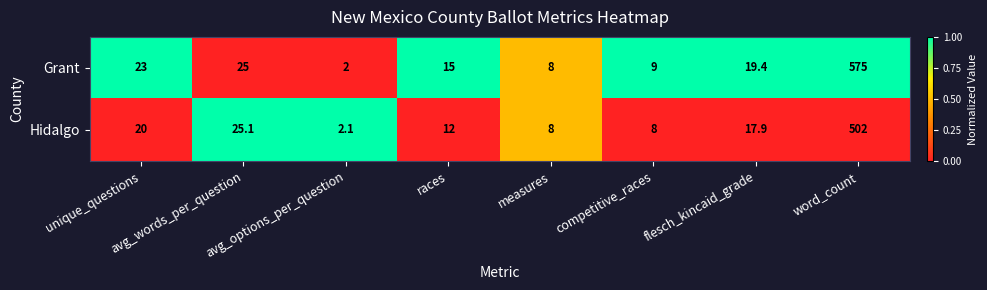

Is it true that Grant equals 866.1 at word_count?

False